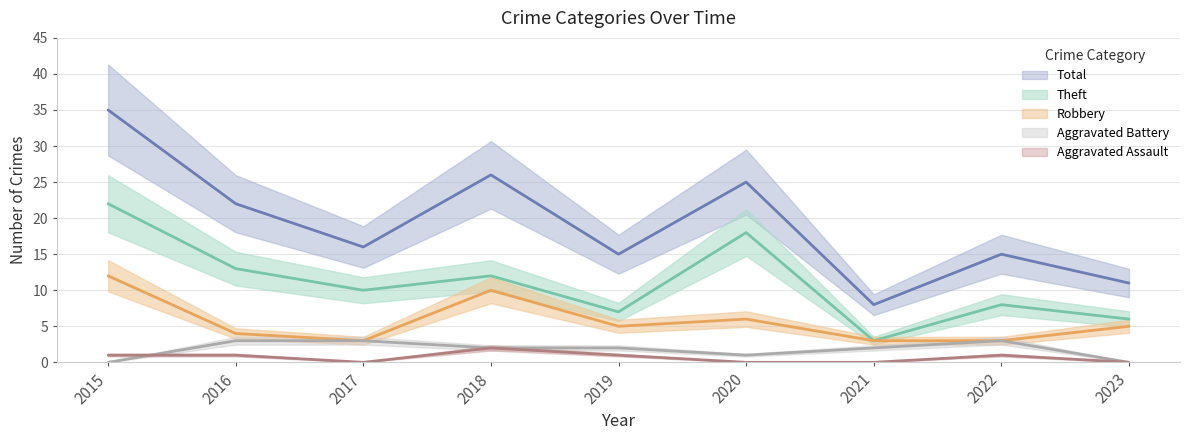

Reading right to left, extract all data points from this chart.

Robbery: 5	3	3	6	5	10	3	4	12
Theft: 6	8	3	18	7	12	10	13	22
Aggravated Battery: 0	3	2	1	2	2	3	3	0
Aggravated Assault: 0	1	0	0	1	2	0	1	1
Total: 11	15	8	25	15	26	16	22	35